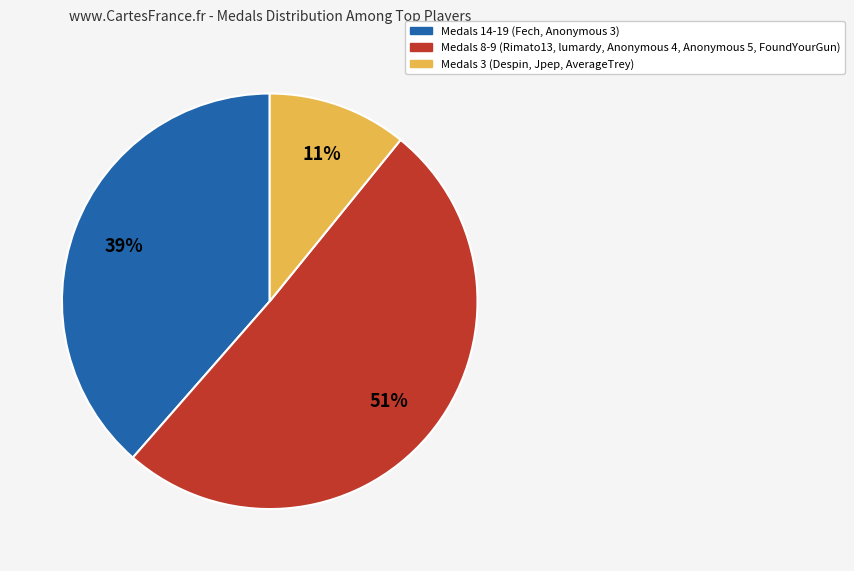

To the nearest percent, what is the difference between the largest and smallest slice percentages?

40%